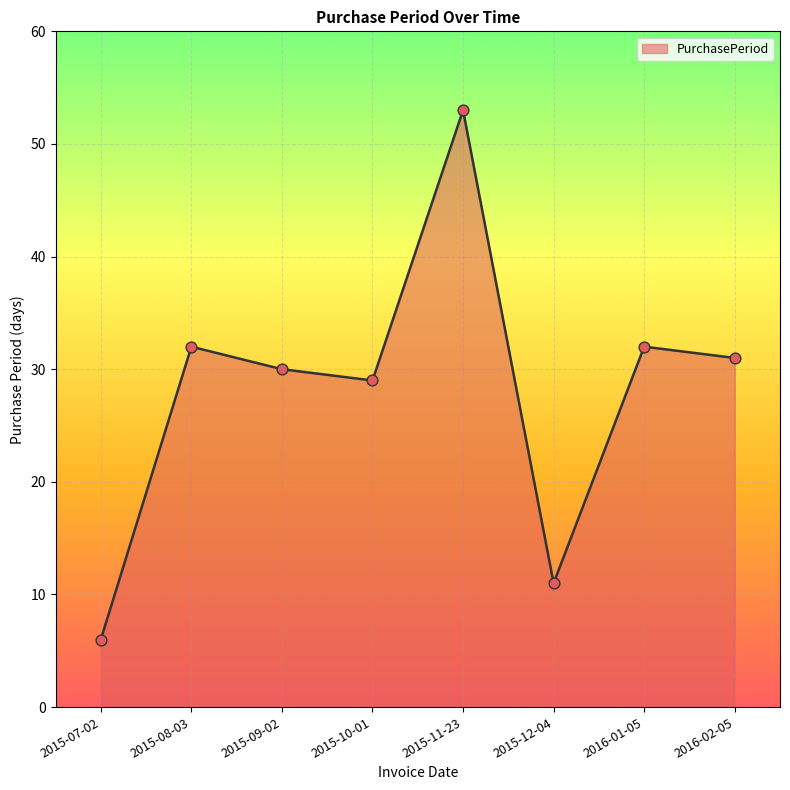

Approximately how many times larger is the value at 2015-07-02 compared to 2015-08-03?

0.2